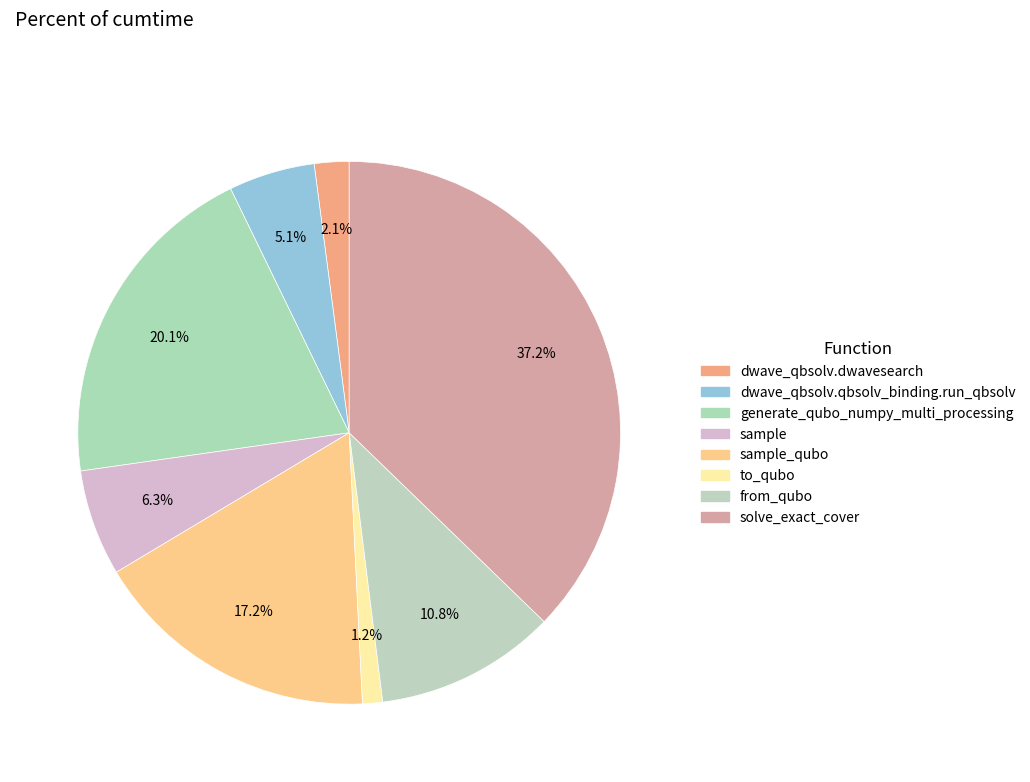

Count the number of slices in the pie.

8